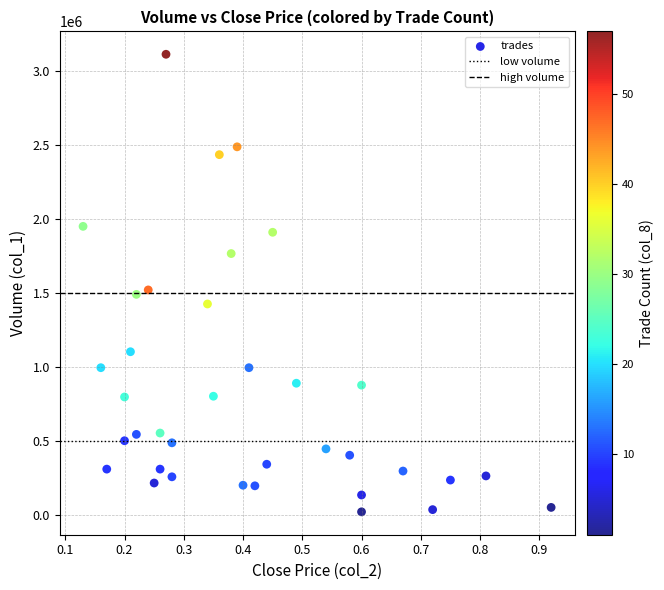

Count the number of points in this scatter plot.

36